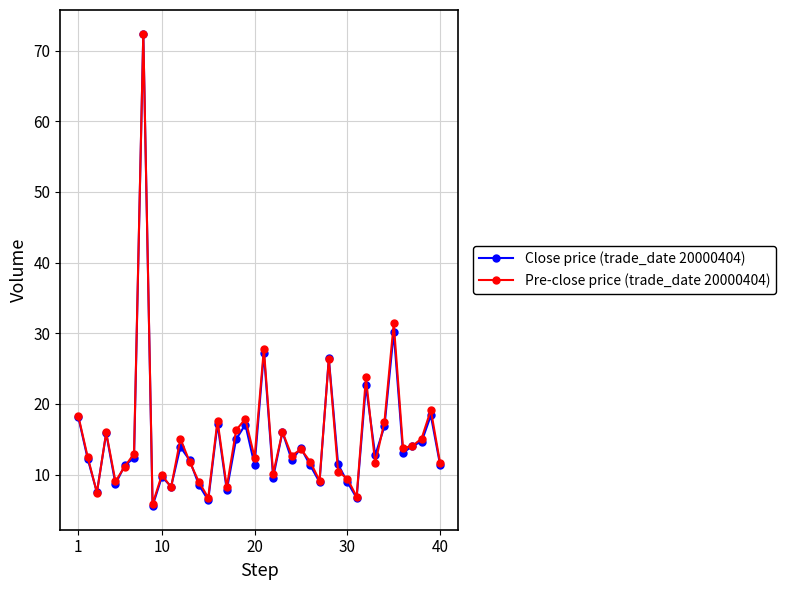

What is the minimum value for Pre-close price (trade_date 20000404)?

5.8